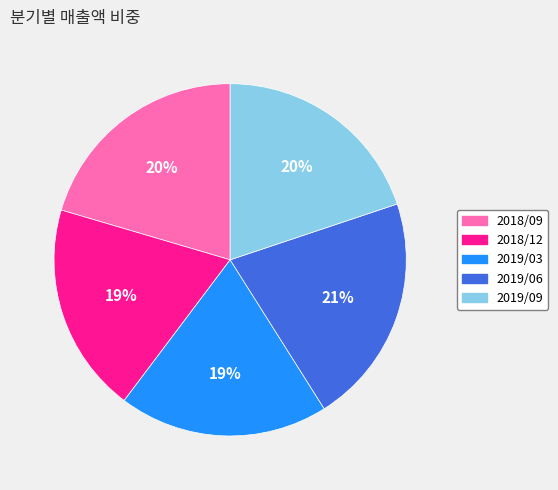

Between 2019/09 and 2019/06, which is larger?

2019/06